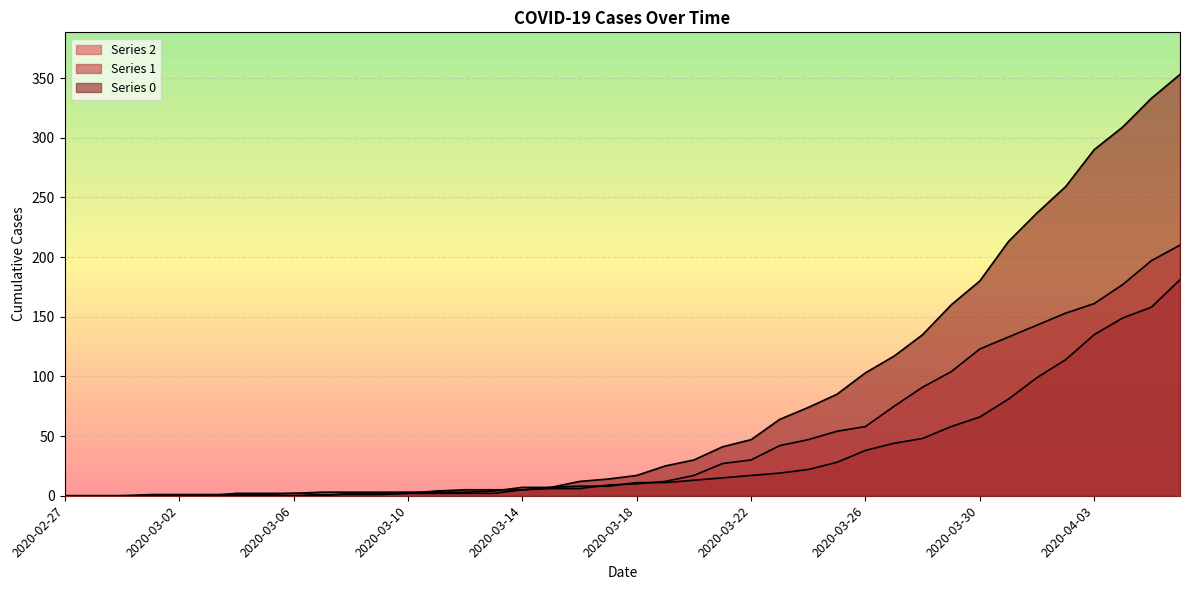

What is the difference between the maximum and minimum values in the 1 series?

181